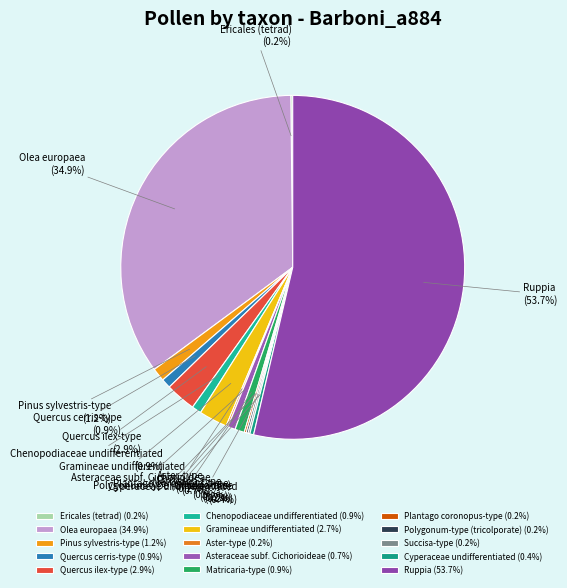

Which category has the biggest portion of the pie?

Ruppia